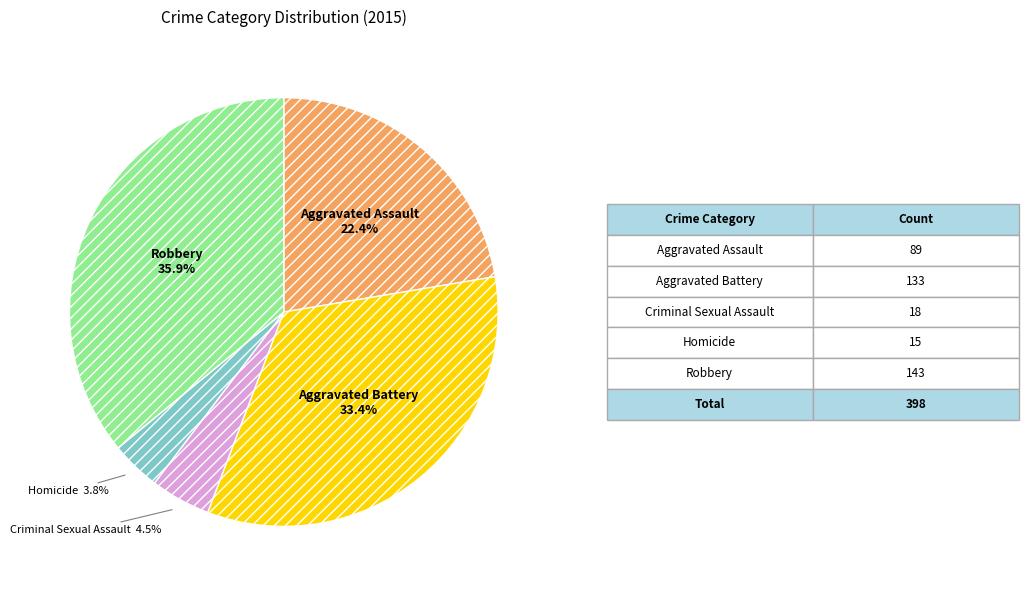

To the nearest percent, what percentage of the pie is Robbery?

36%